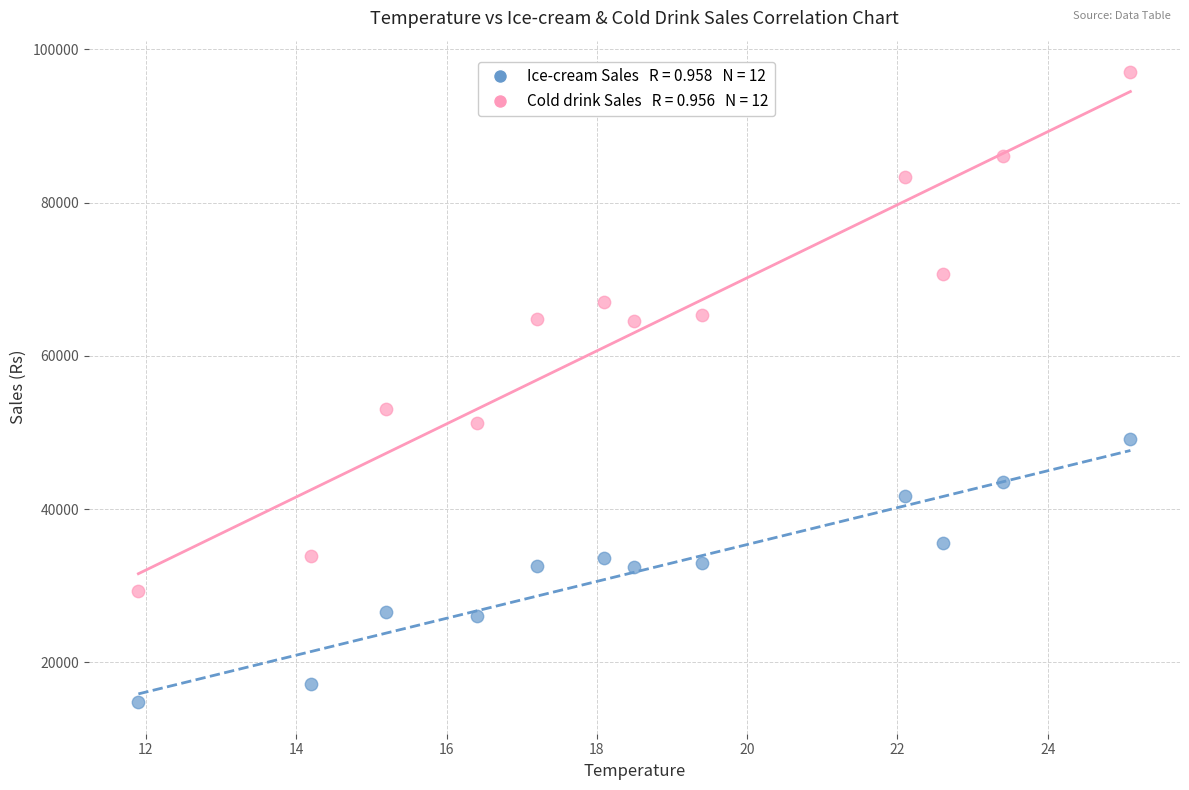

Across all series, what Y value is closest to 55920?

53020